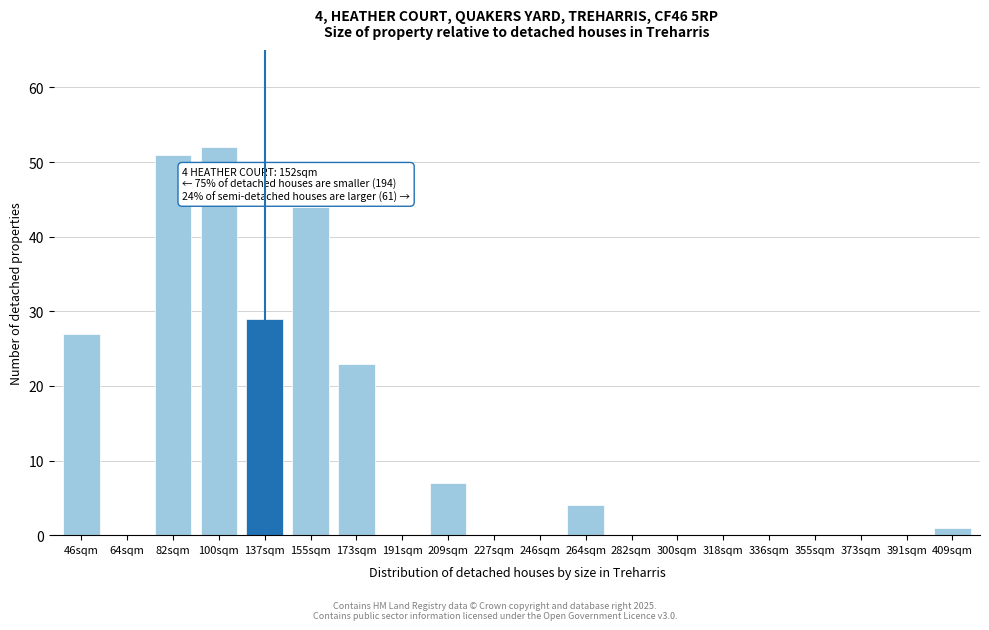

Reading right to left, transcribe all the data shown in this chart.

409sqm=1	391sqm=0	373sqm=0	355sqm=0	336sqm=0	318sqm=0	300sqm=0	282sqm=0	264sqm=4	246sqm=0	227sqm=0	209sqm=7	191sqm=0	173sqm=23	155sqm=44	137sqm=29	100sqm=52	82sqm=51	64sqm=0	46sqm=27